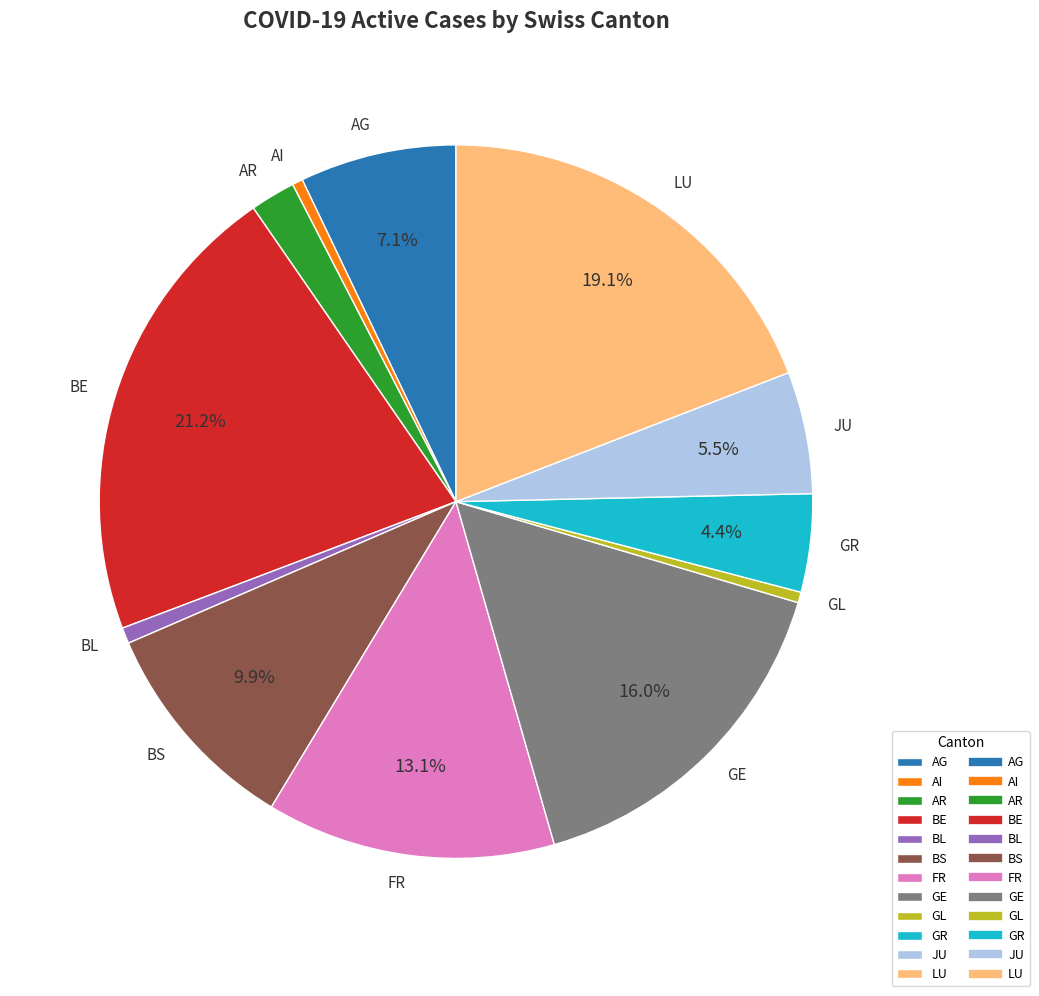

To the nearest percent, what is the difference between the BS and BL slice percentages?

9%